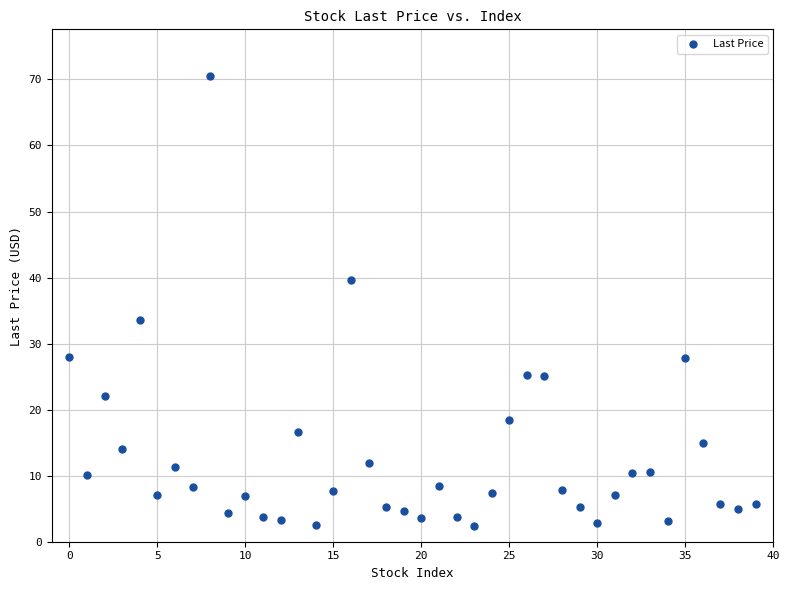

What is the range of Y values (max minus min)?

68.1